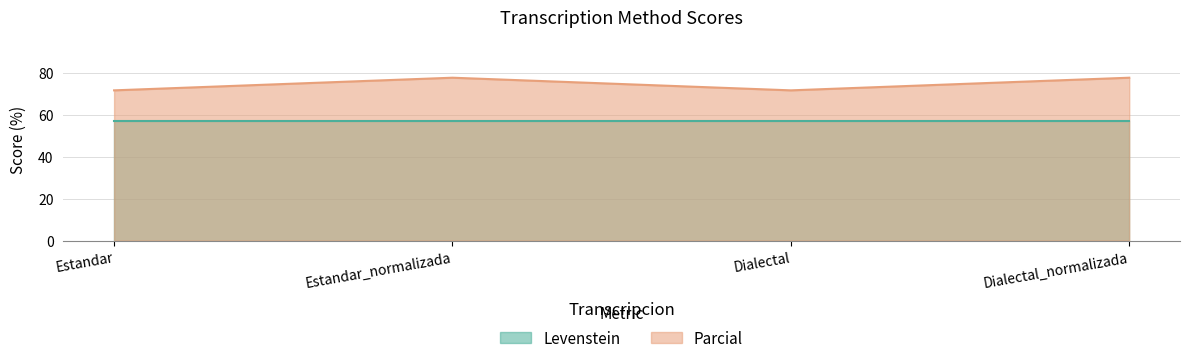

How many values are below 77?

2